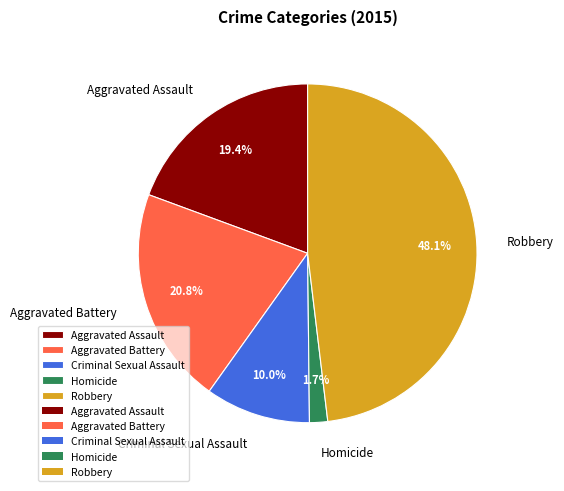

To the nearest percent, what is the difference between the Criminal Sexual Assault and Homicide slice percentages?

8%